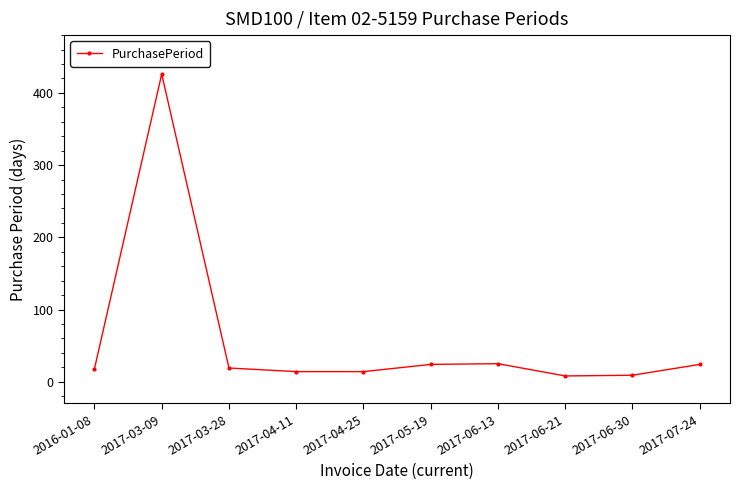

What is the maximum value shown in the chart?

426